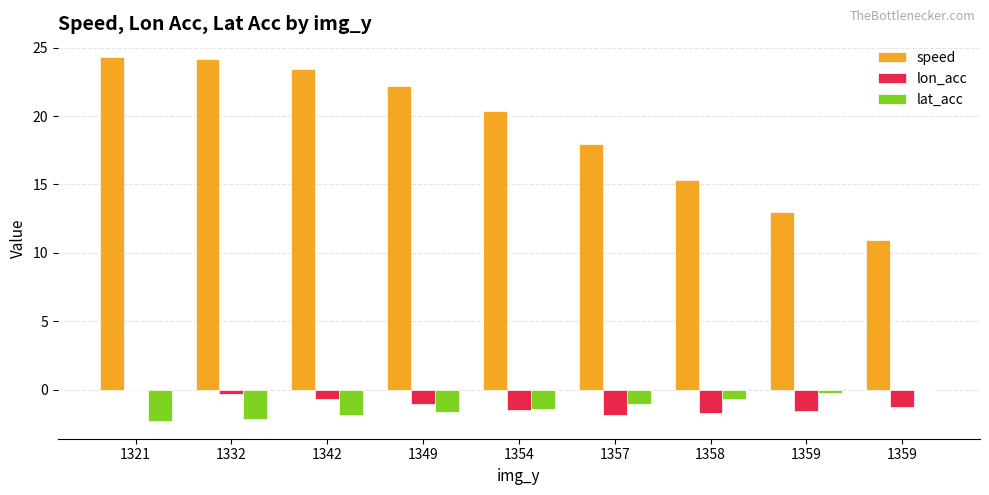

Read the speed value at 1332.

24.1